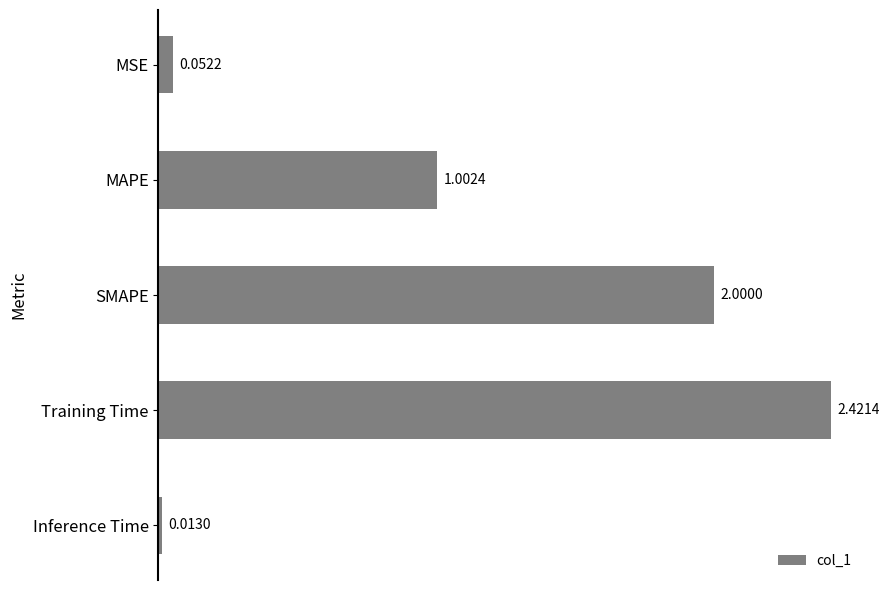

At which label is the value closest to 1?

MAPE